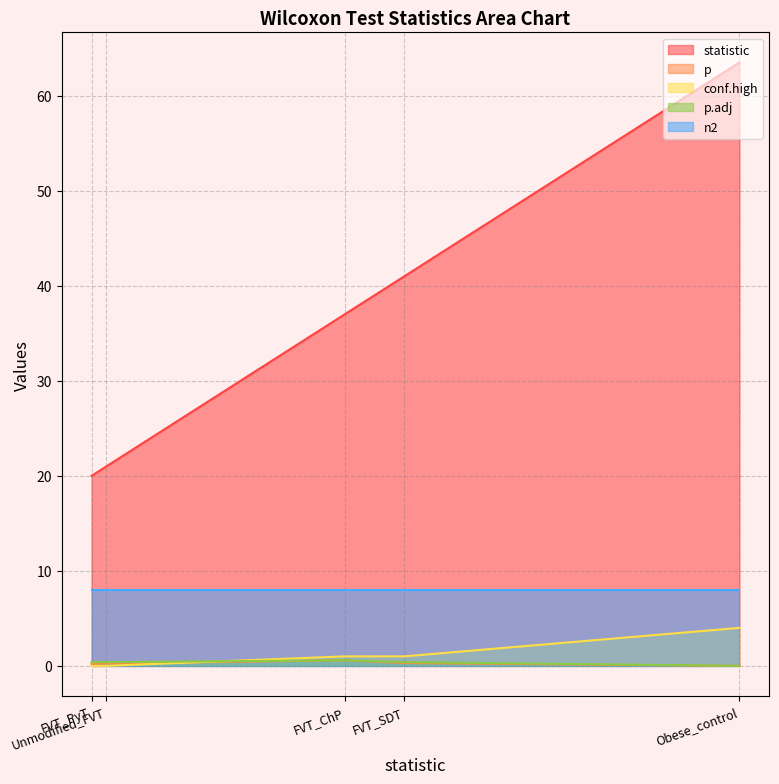

List the series in order of their peak value, highest first.

statistic, n2, conf.high, p, p.adj